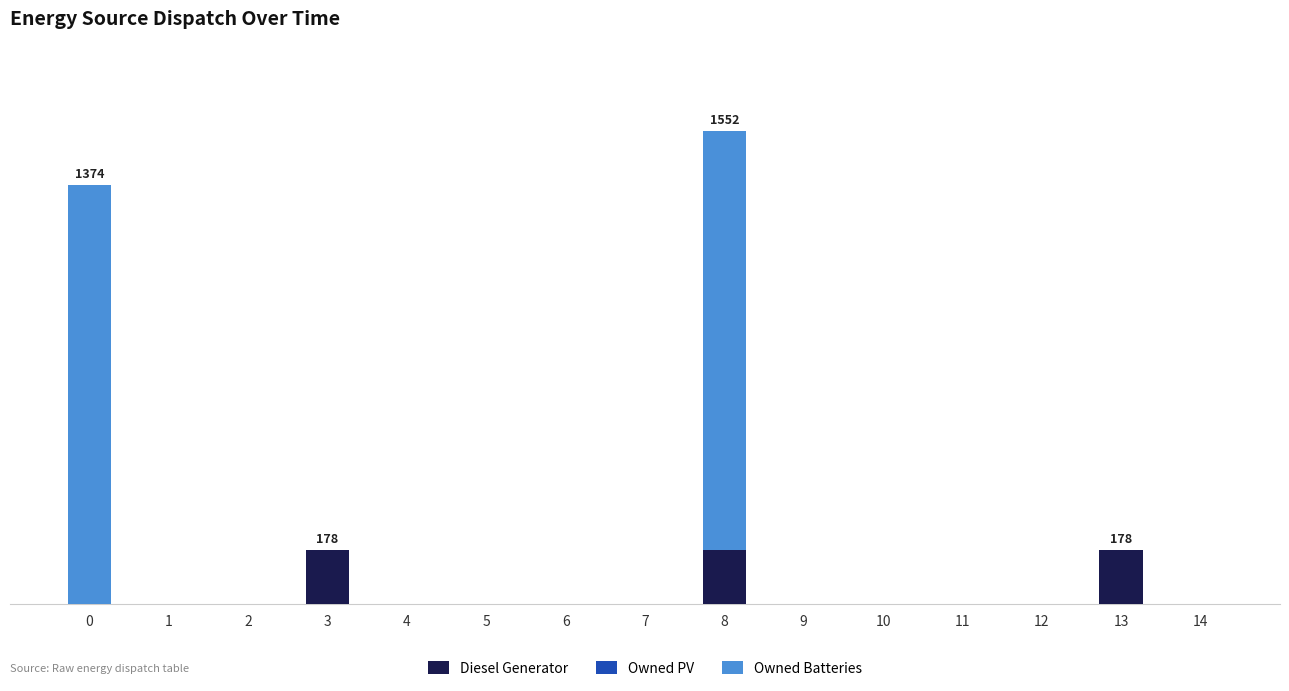

Between 6 and 7, which series saw the biggest shift?

Diesel Generator